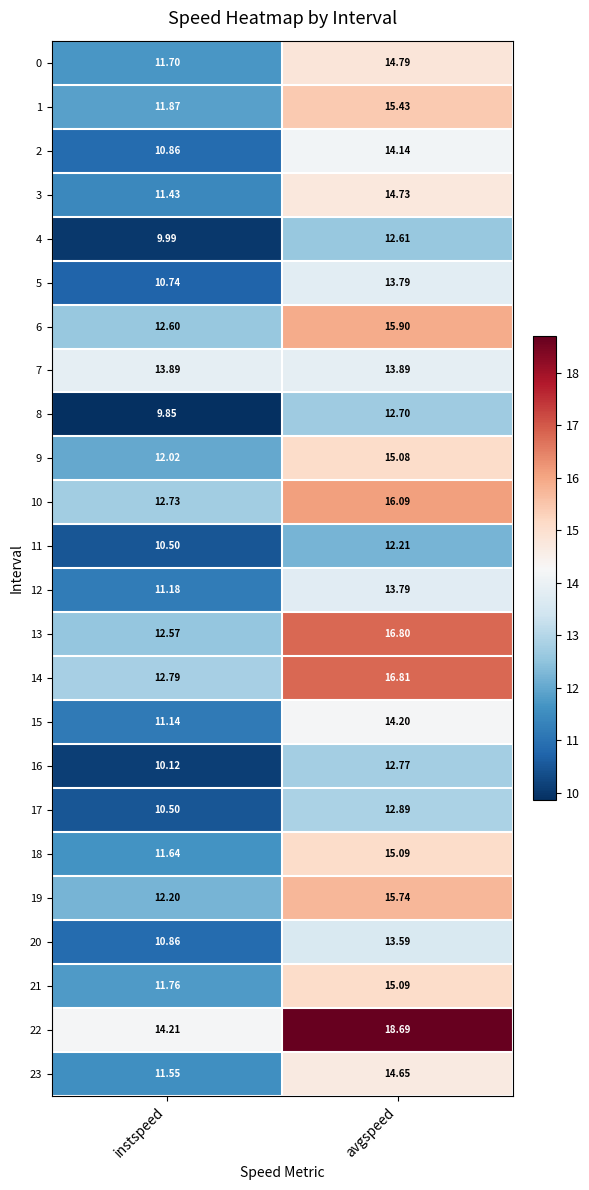

How many categories are shown in the chart?

2